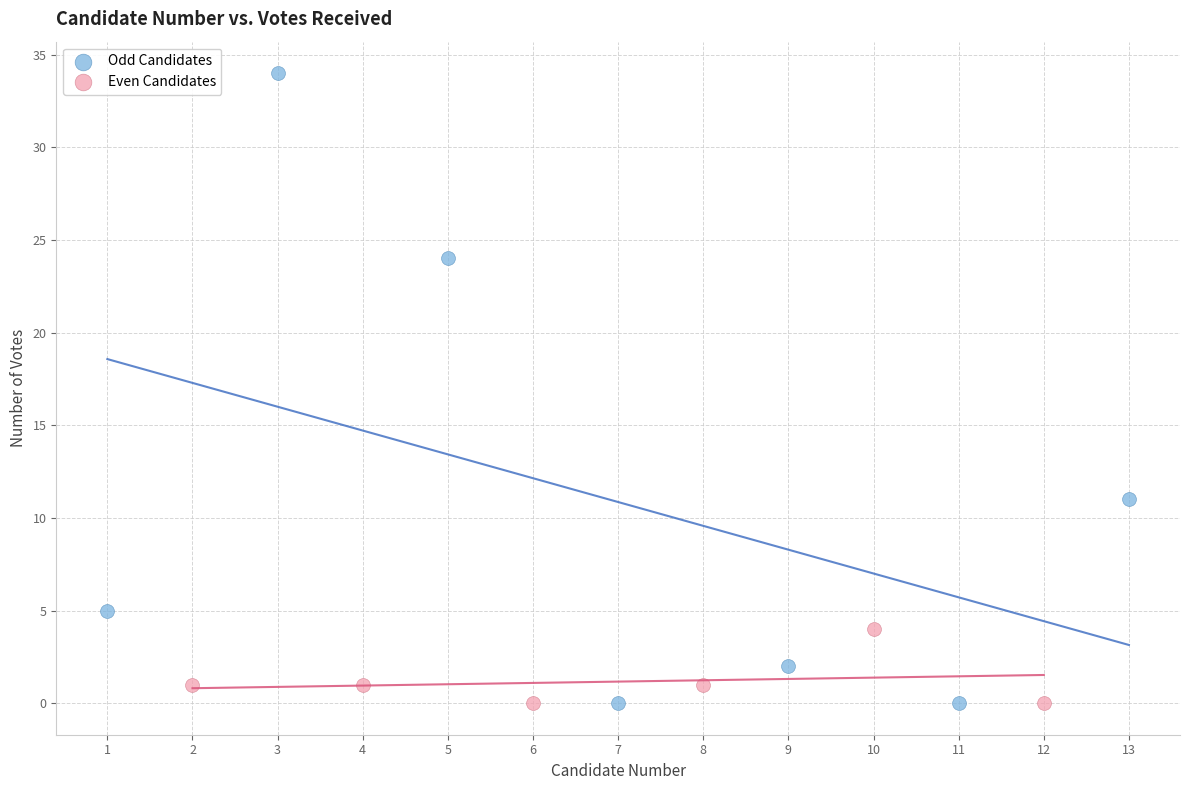

Which series has the widest spread of Y values?

Odd Candidates